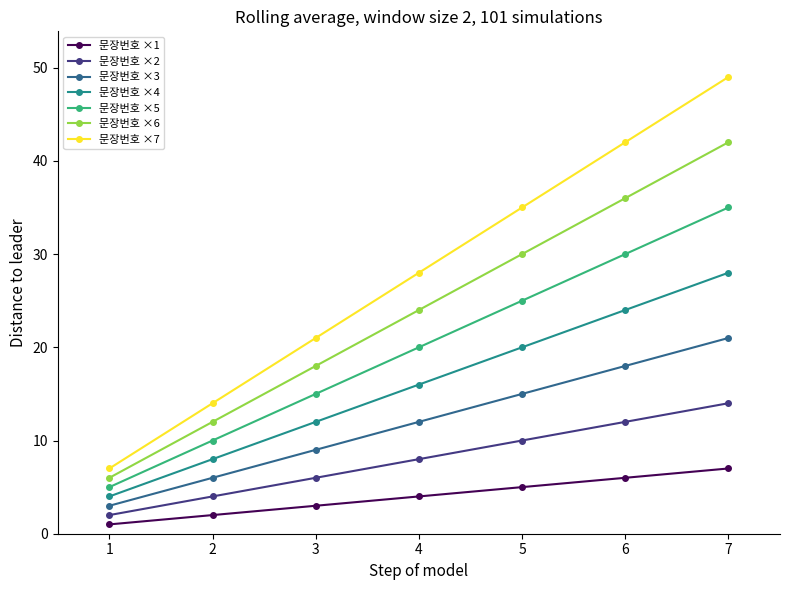

The 문장번호 ×7 series shows 19 at 2. True or false?

False